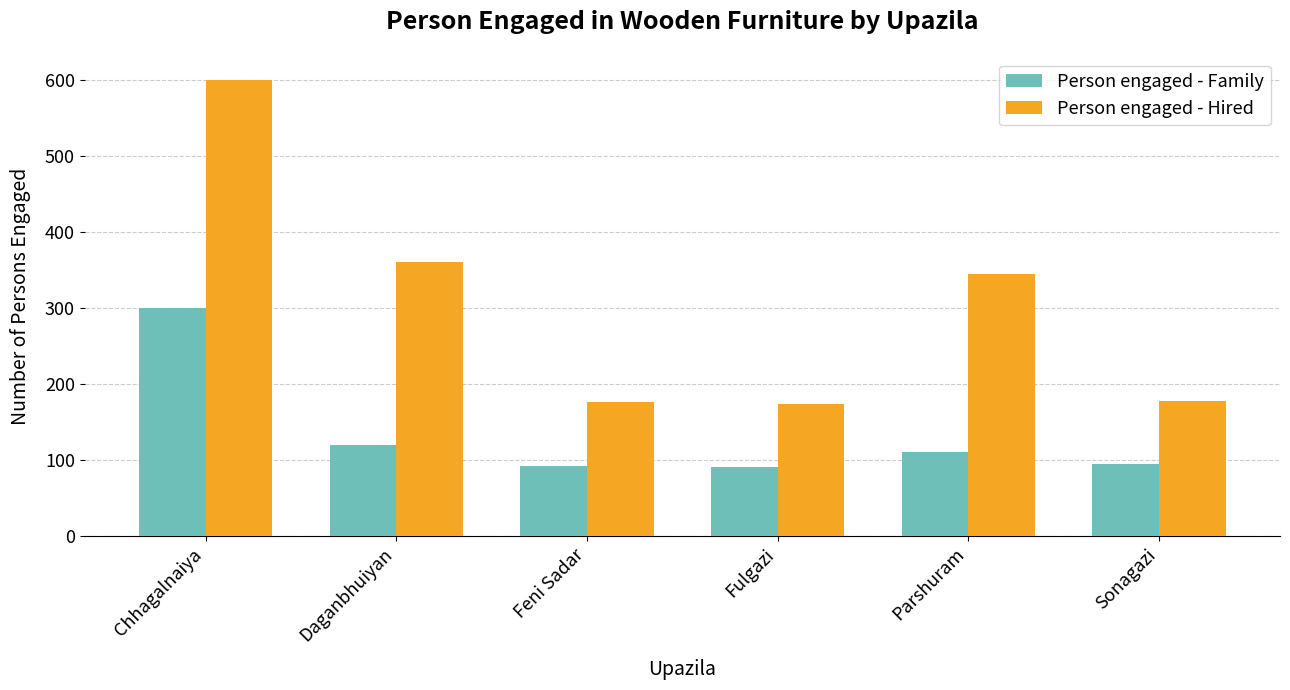

At Parshuram, list the series in order from largest to smallest.

Person engaged - Hired, Person engaged - Family